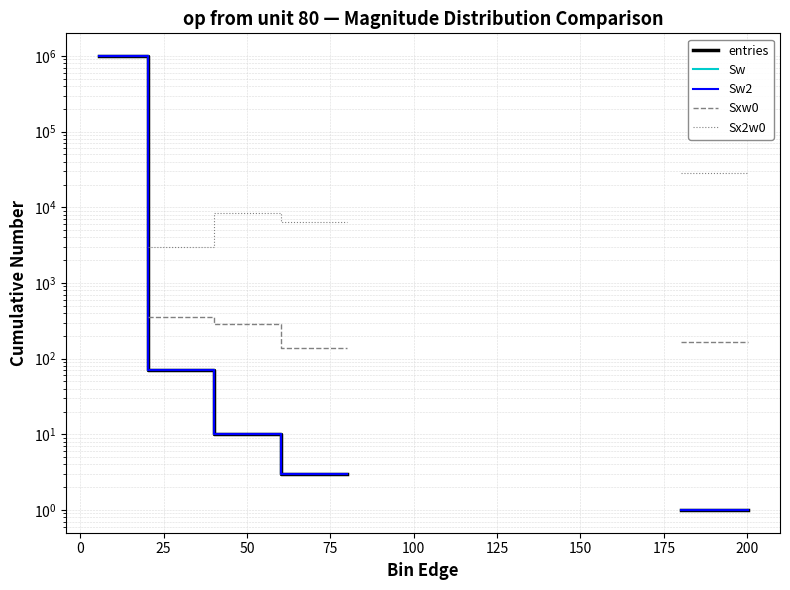

At 100, list the series in order from smallest to largest.

entries, Sw, Sw2, Sxw0, Sx2w0